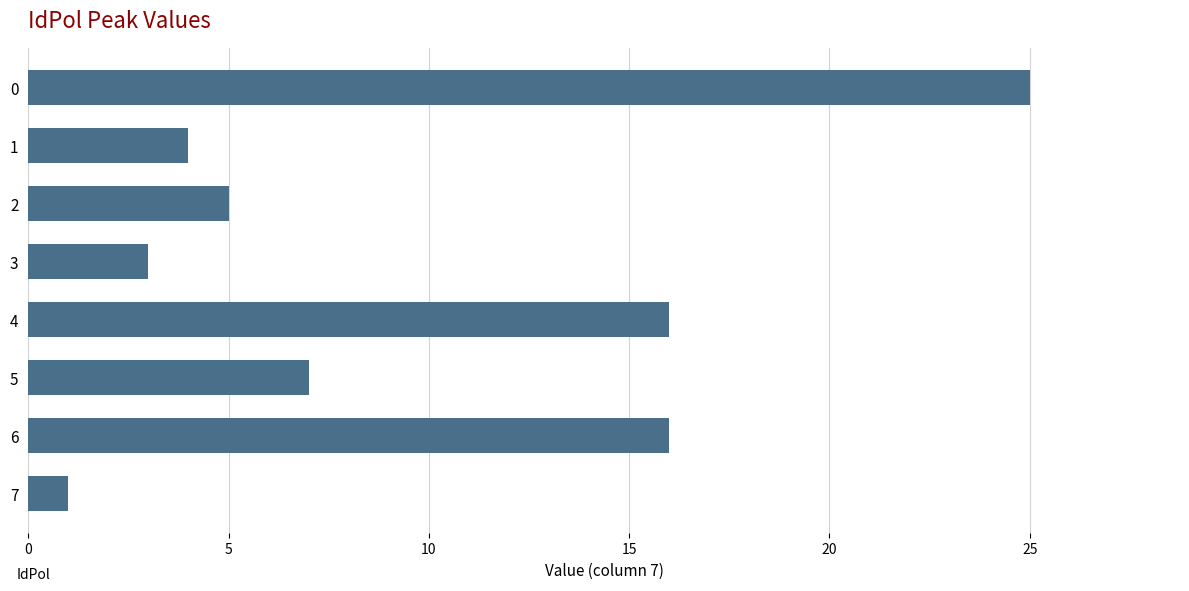

Which label corresponds to the smallest value in the chart?

7